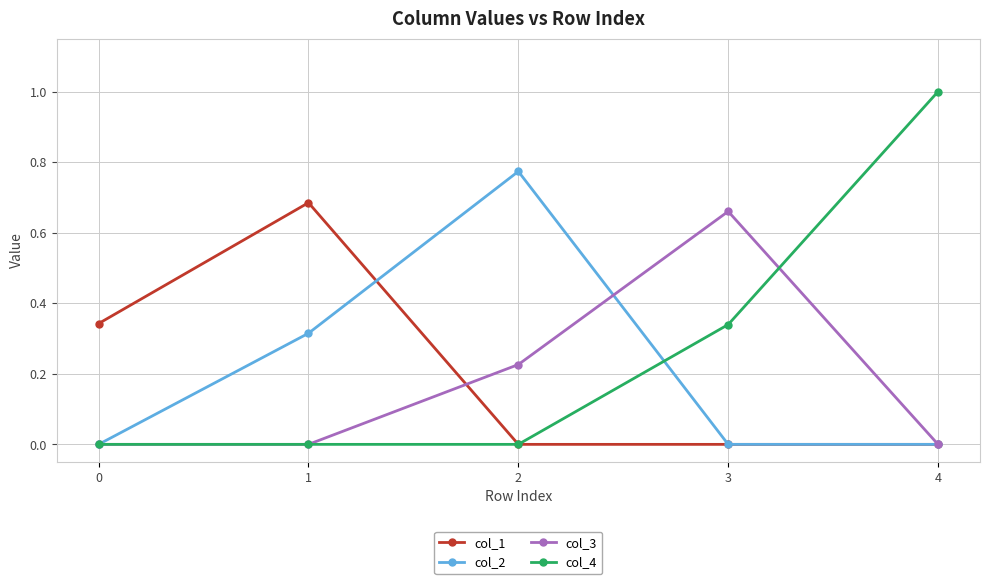

Which series has the largest total across all categories?

col_4